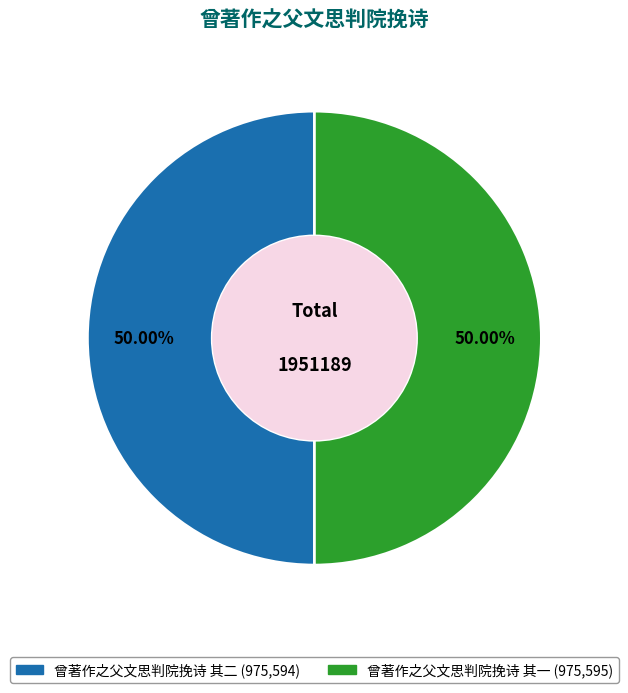

To the nearest percent, what is the combined percentage of 曾著作之父文思判院挽诗 其一 and 曾著作之父文思判院挽诗 其二?

100%